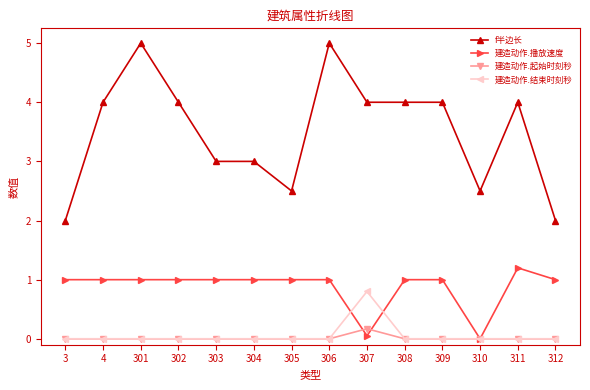

True or false: 建造动作.播放速度 has more than 0 points higher than both neighbors.

True